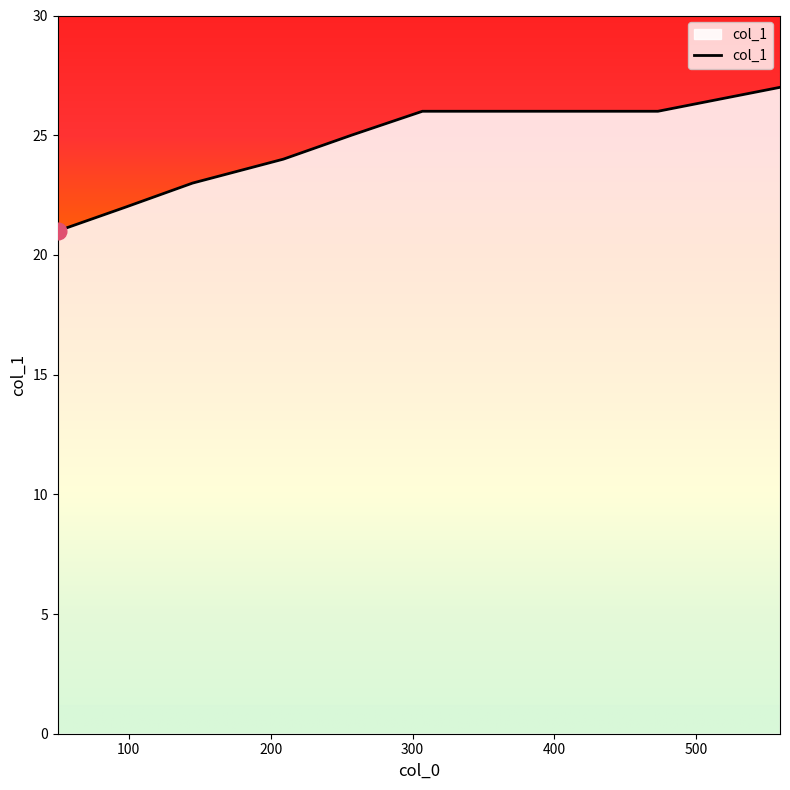

What is the greatest value displayed?

27